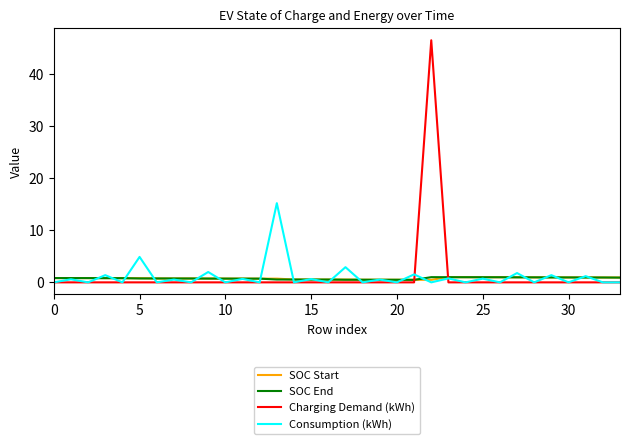

What is the greatest value displayed?

46.5